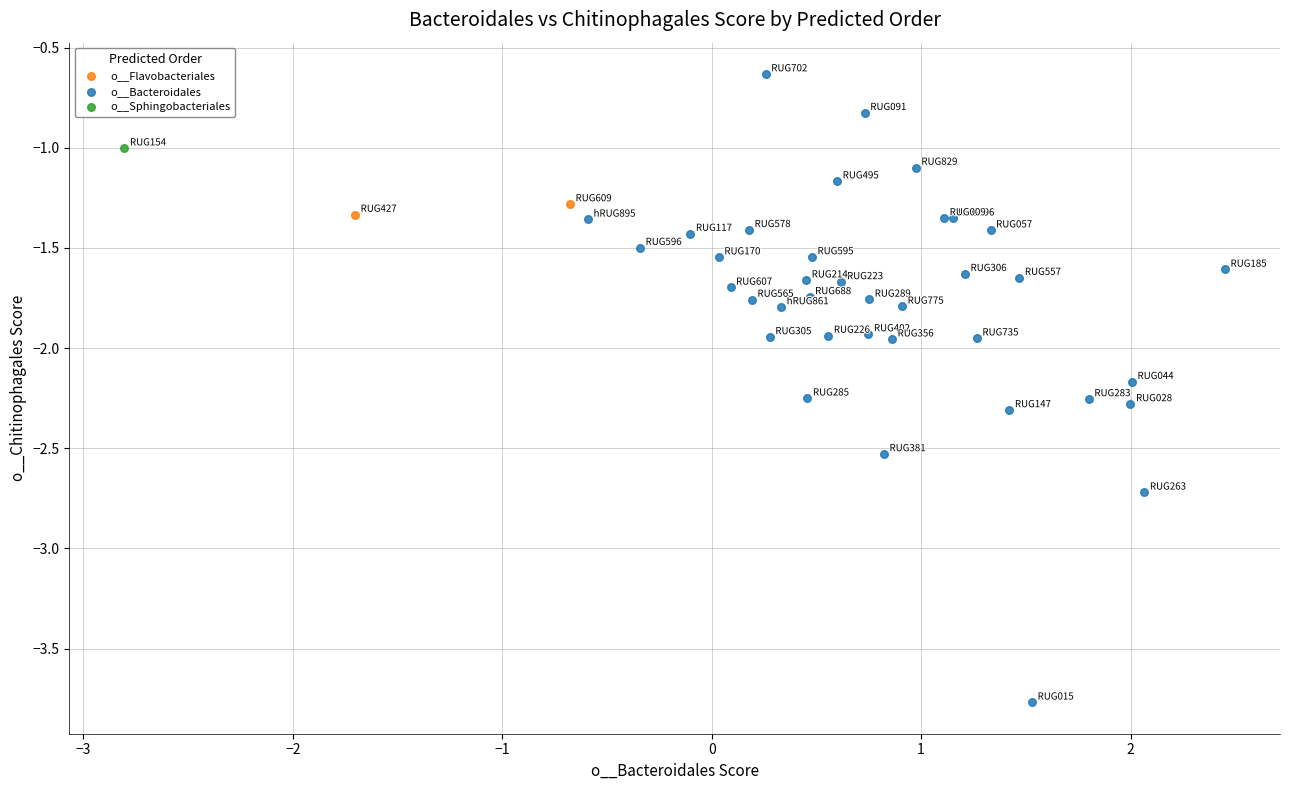

What are all the series names shown in the legend?

o__Flavobacteriales, o__Bacteroidales, o__Sphingobacteriales